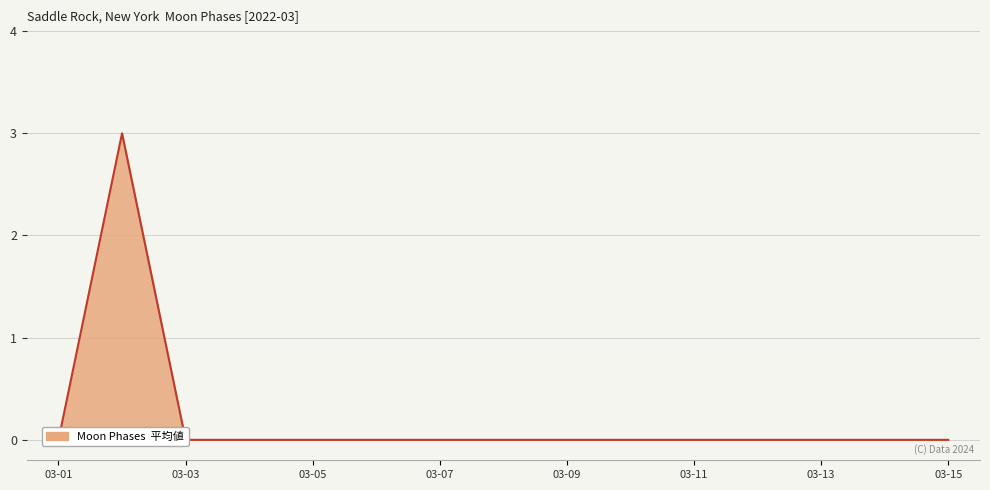

At which category does the chart reach its minimum across all series?

03-01